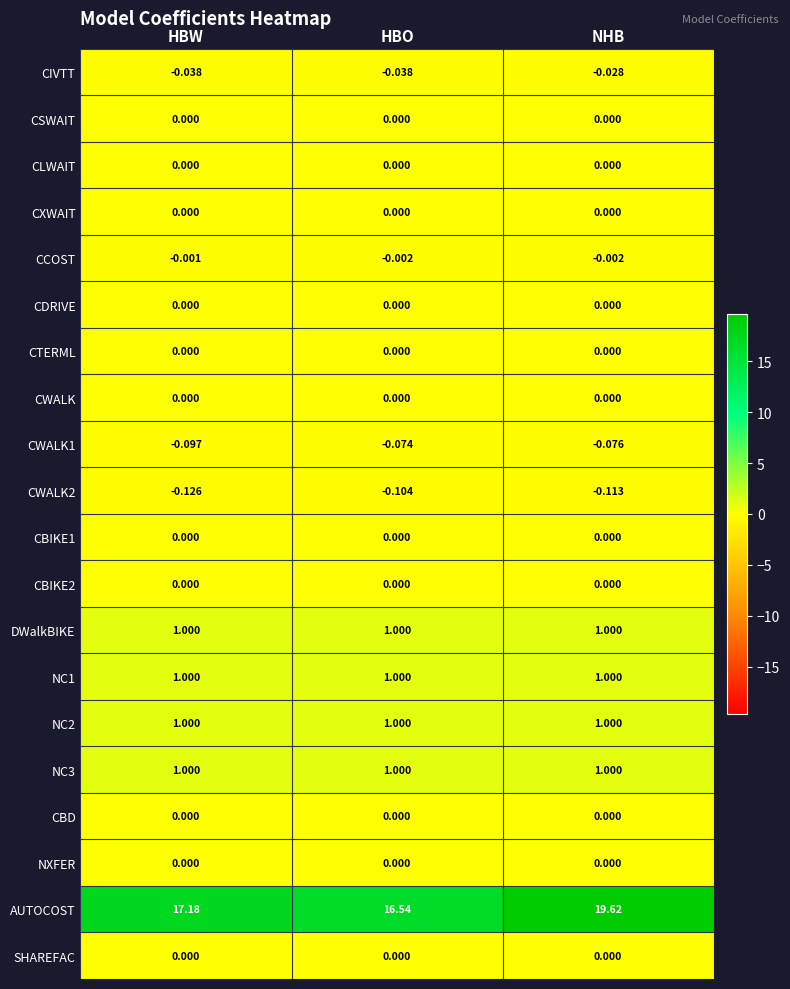

Which series changed the most between HBW and NHB?

AUTOCOST